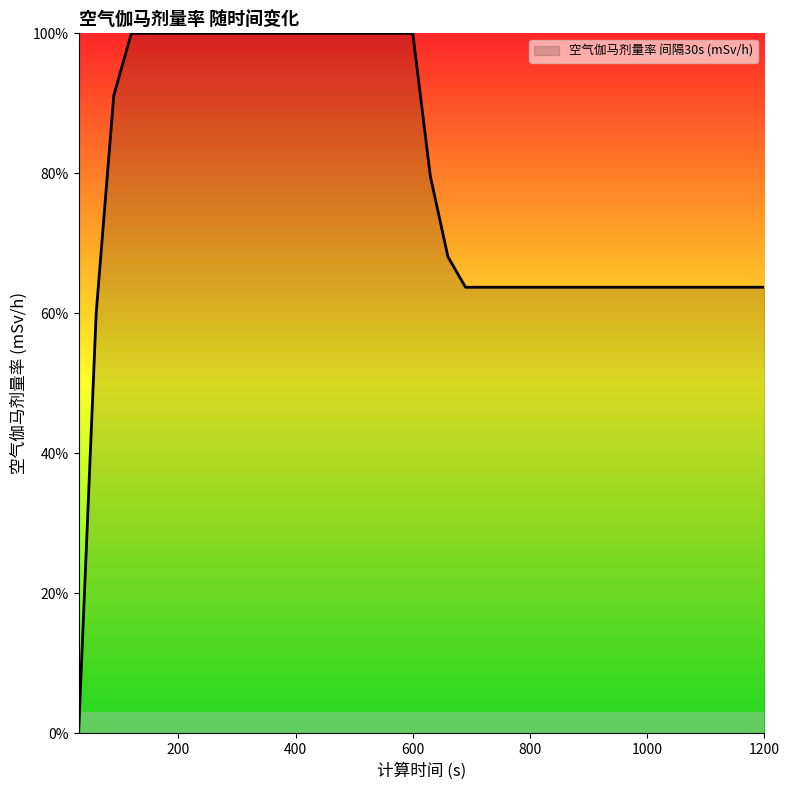

Does the chart display data point markers on the line(s)?

No